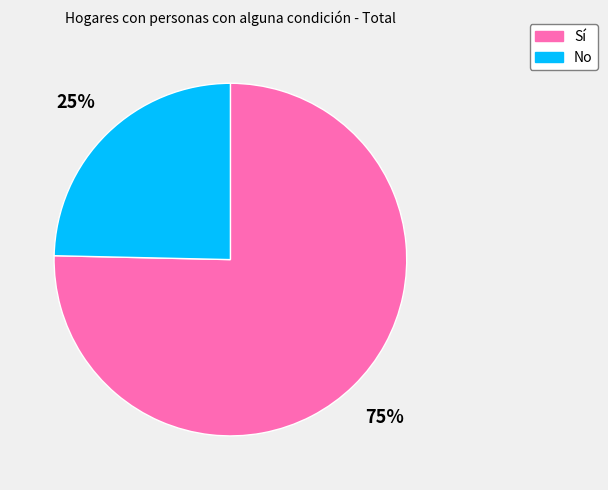

True or false: No accounts for 34% of the total.

False